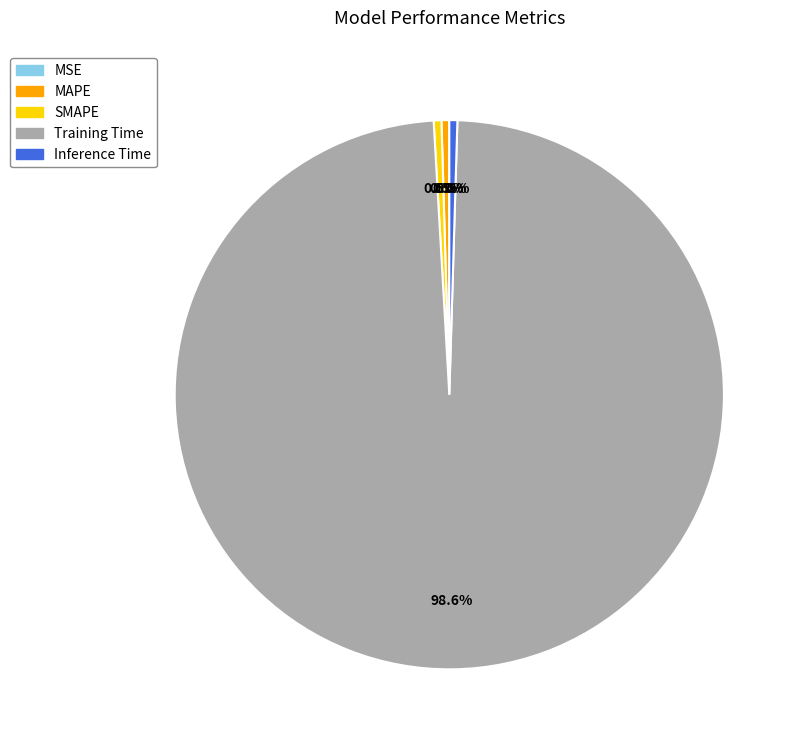

What is the majority slice?

Training Time